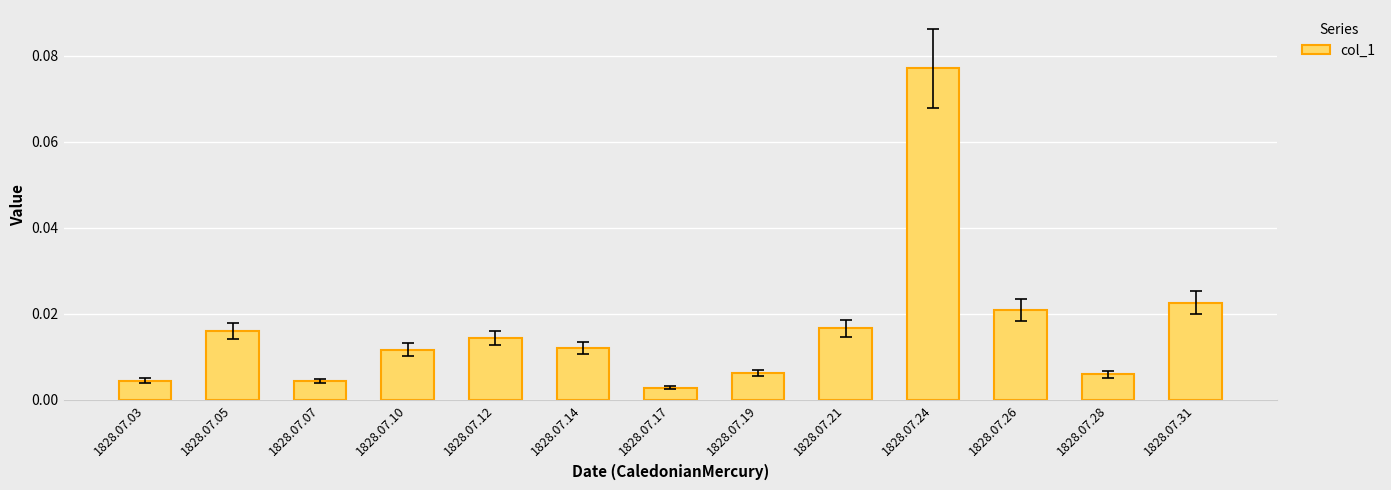

Which has a higher value, 1828.07.26 or 1828.07.03?

1828.07.26